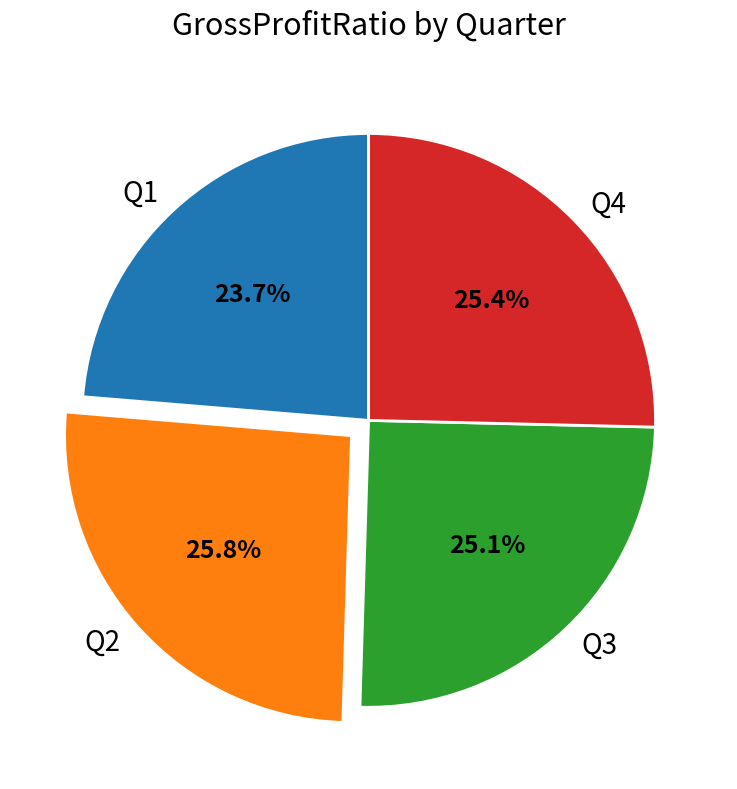

Approximately how many times larger is the value at Q1 compared to Q4?

0.9